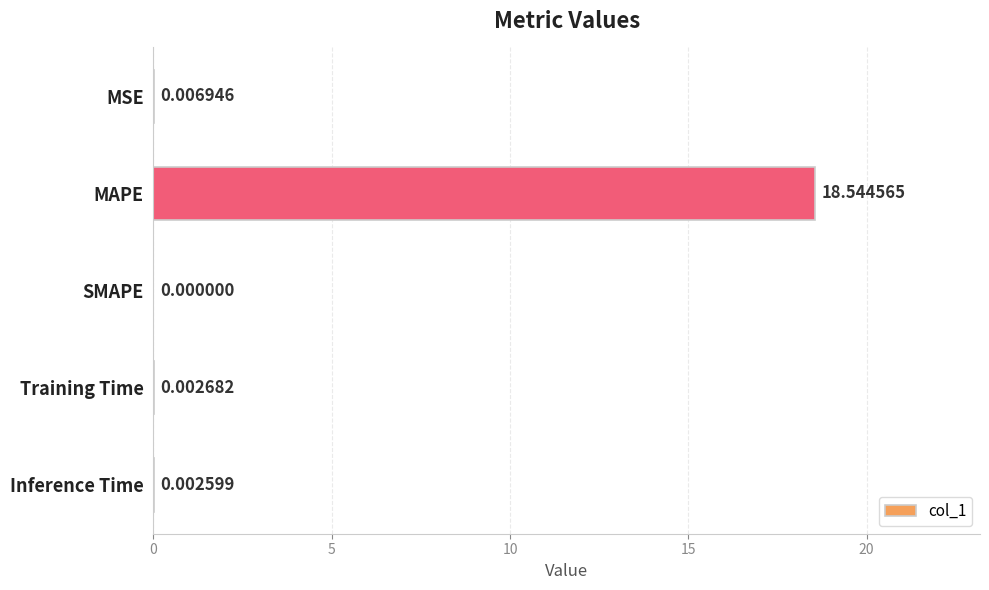

What is the sum of all values?

18.6